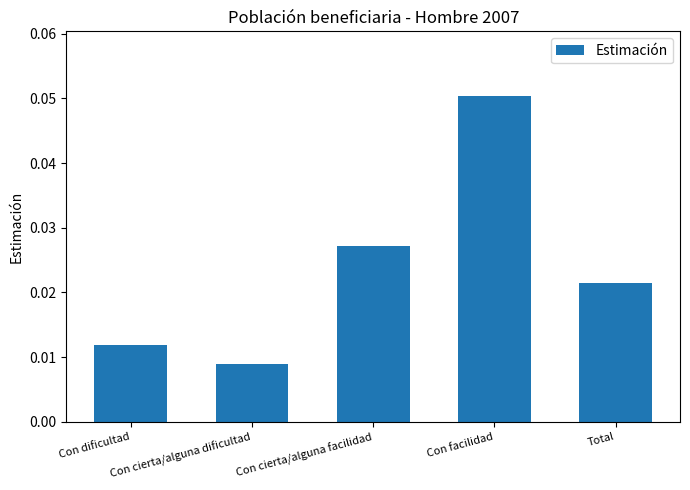

Which label corresponds to the smallest value in the chart?

Con cierta/alguna dificultad